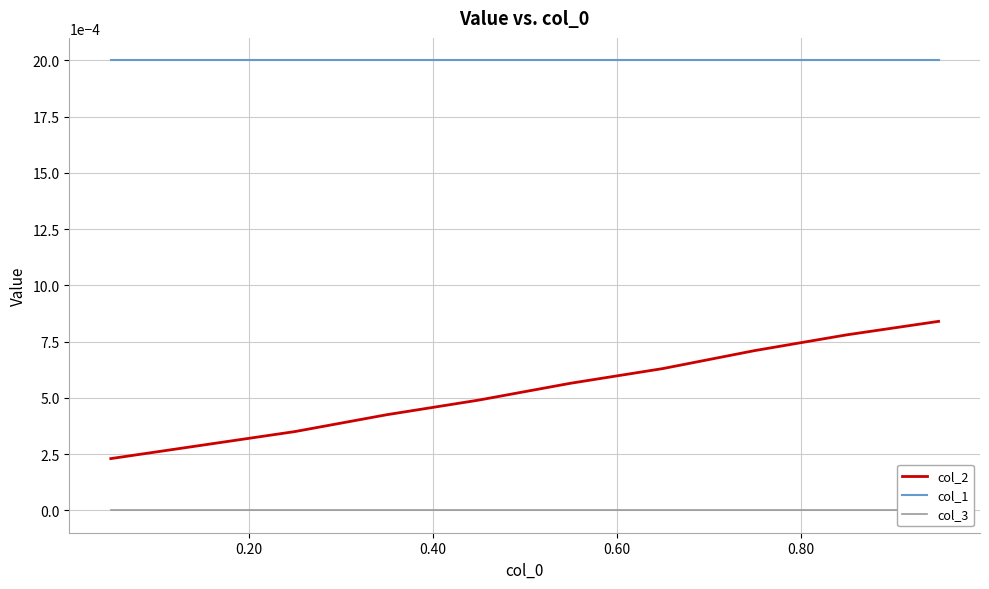

True or false: col_2 has a value of 0.0 at 6.

False